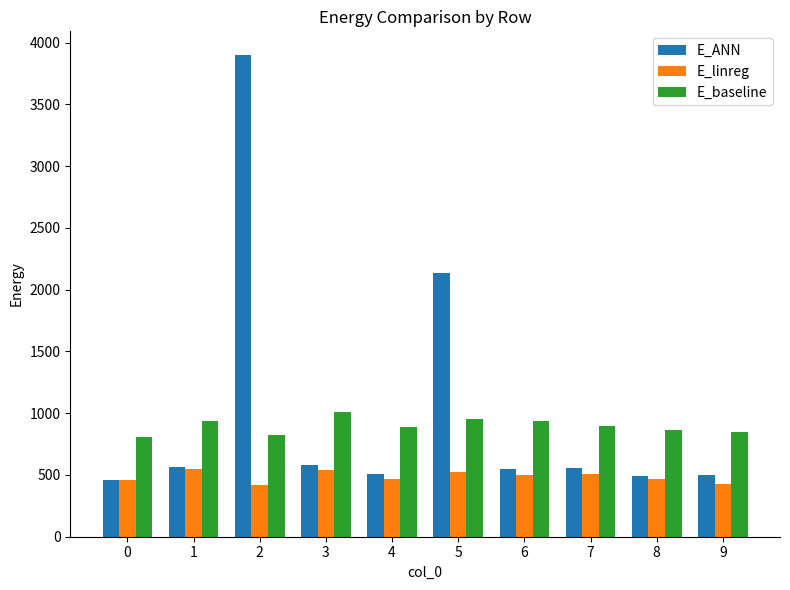

What is the spread (max minus min) of values at 0?

351.7